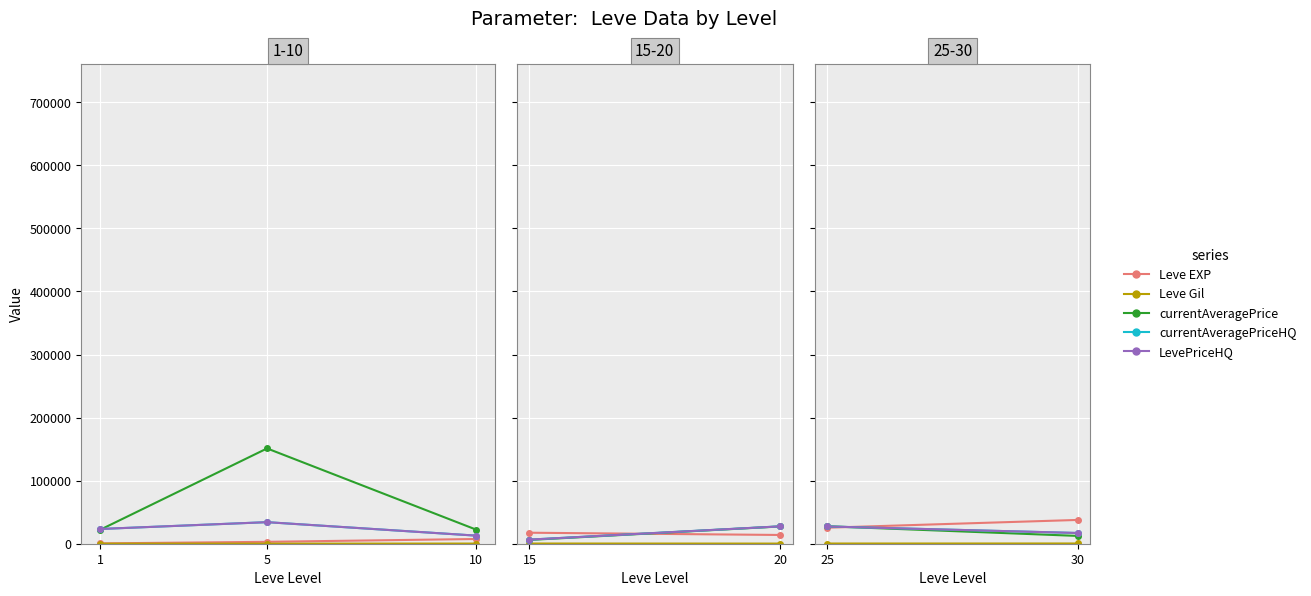

How many lines are shown in the chart?

5